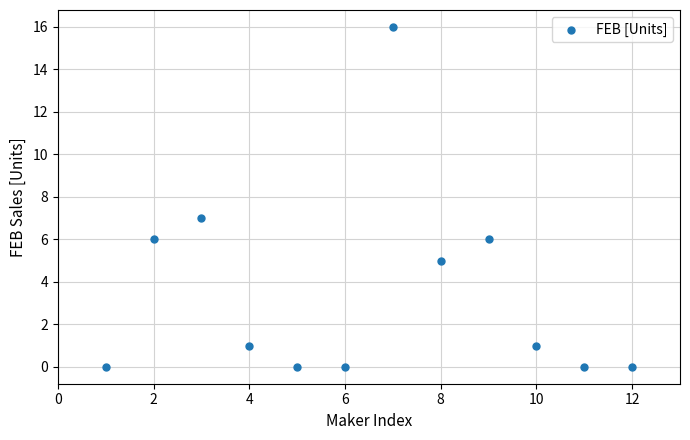

What is the average X value?

6